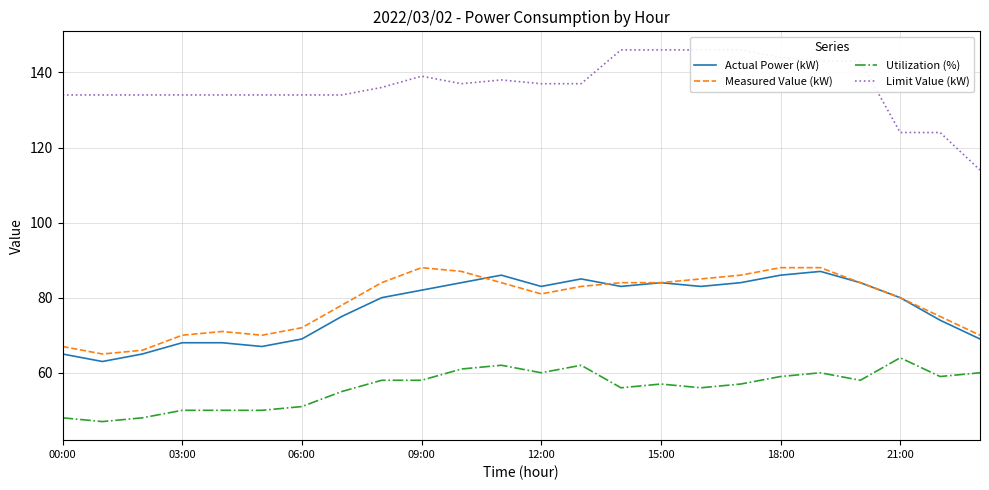

What is the value of the Limit Value (kW) point at the 6th from the left?

134